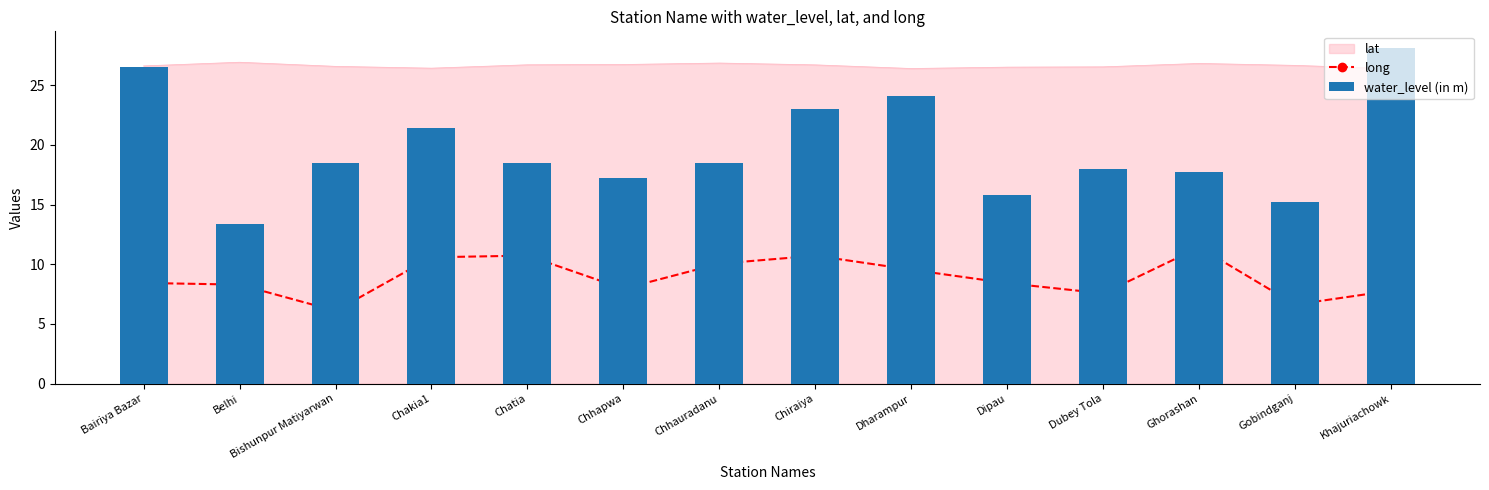

Between Chhauradanu and Gobindganj, which series saw the biggest shift?

long